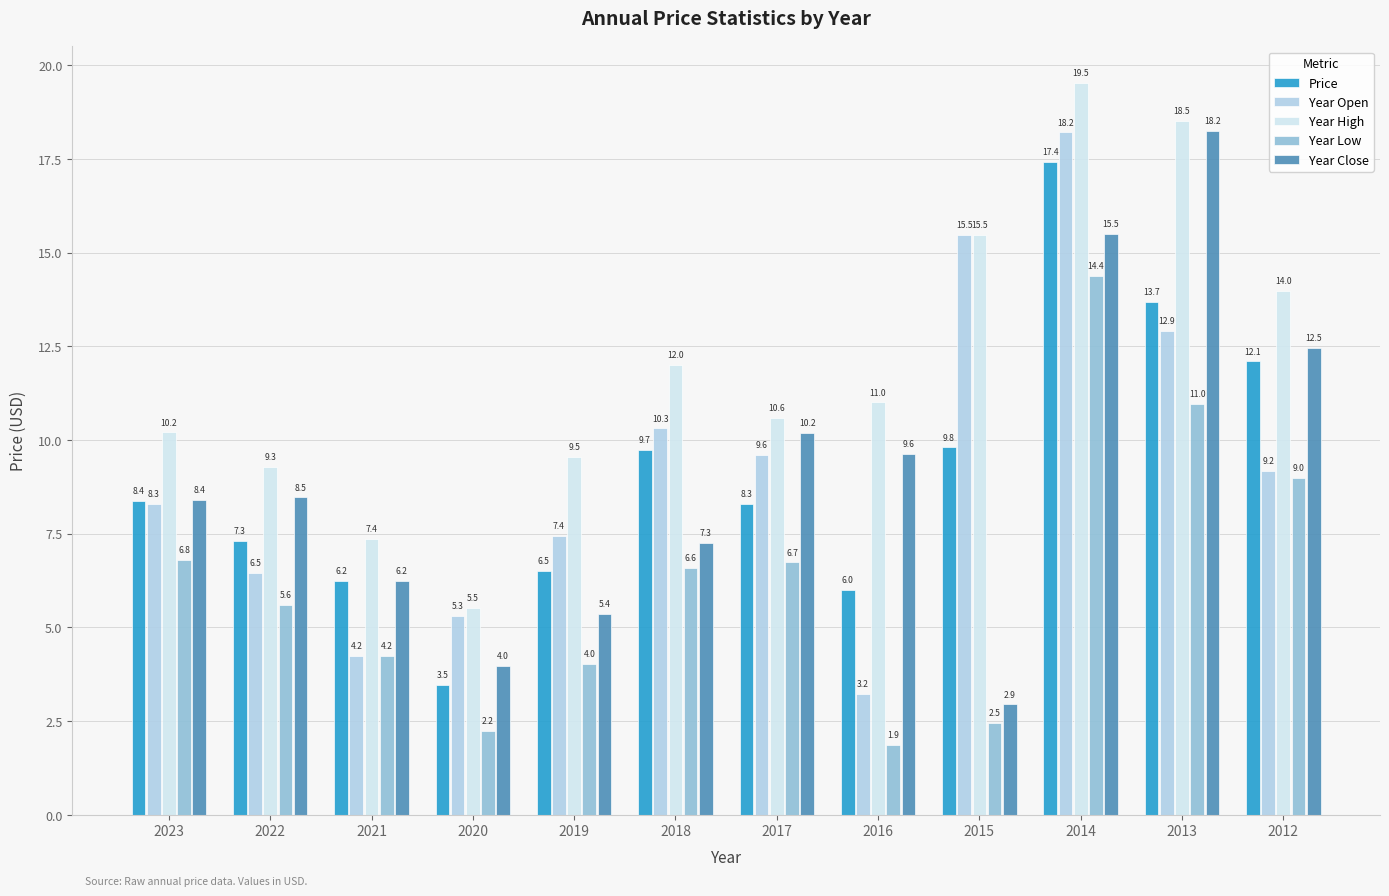

Does the chart contain any negative values?

No